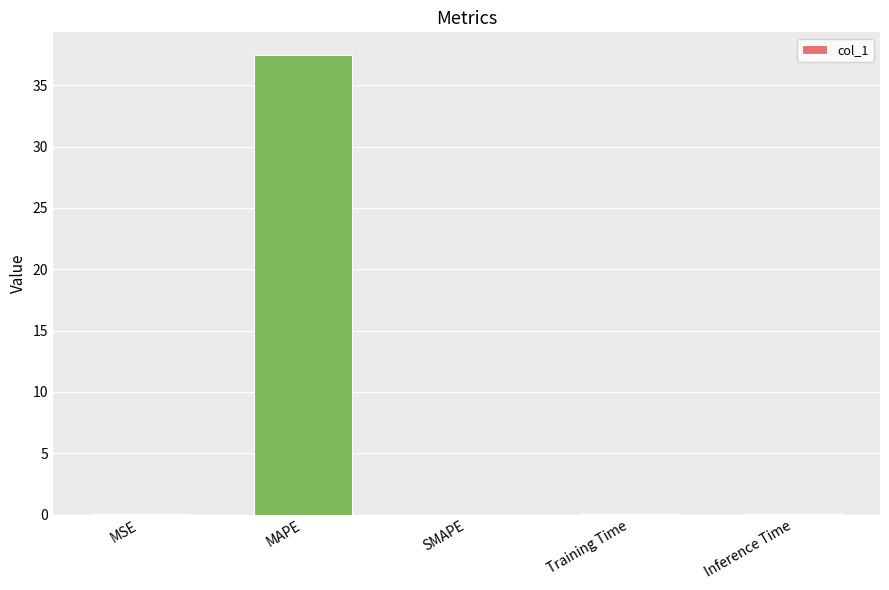

Is it true that the value at MAPE is 24.9?

False